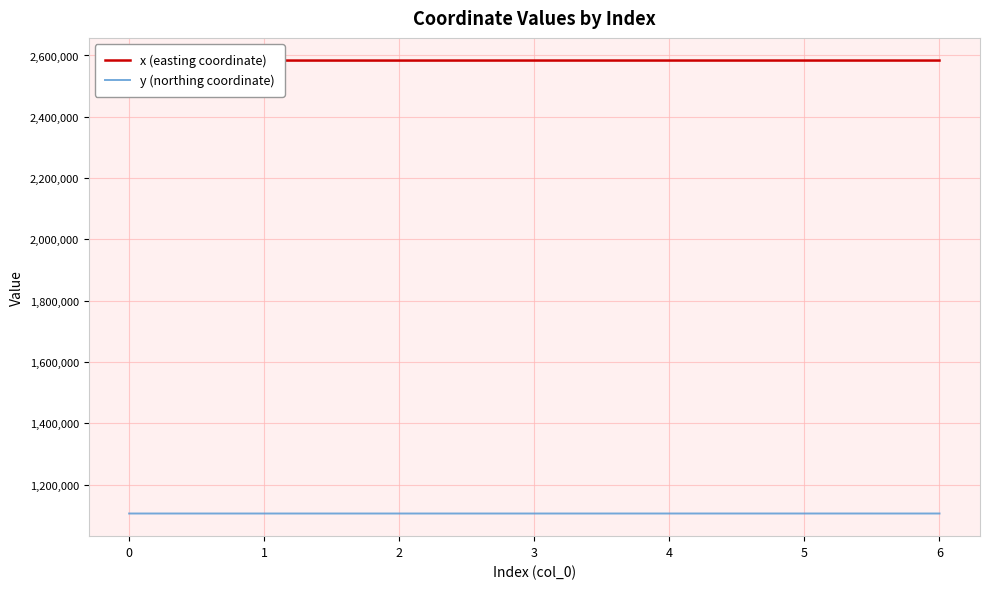

Rank the series by their maximum value, from lowest to highest.

y (northing coordinate), x (easting coordinate)